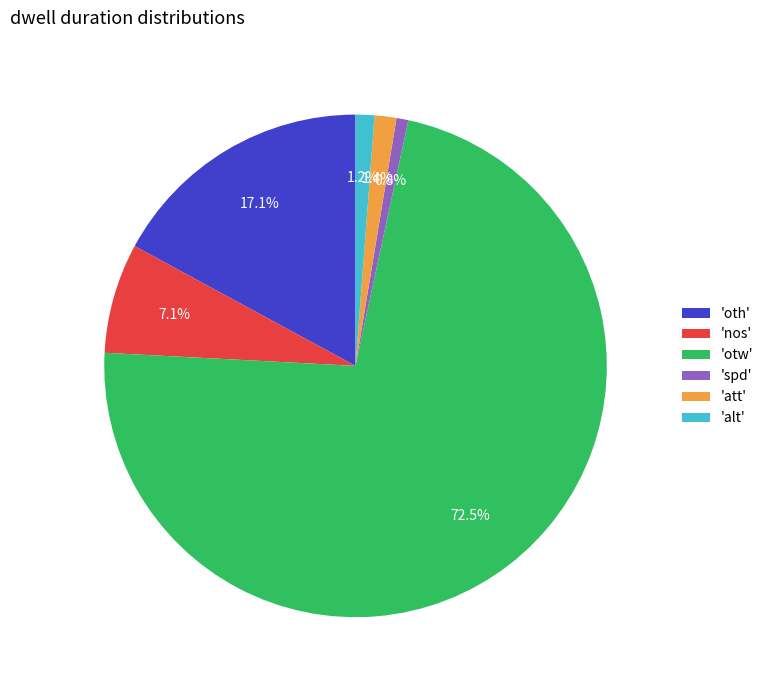

Which slice is the largest?

'otw'